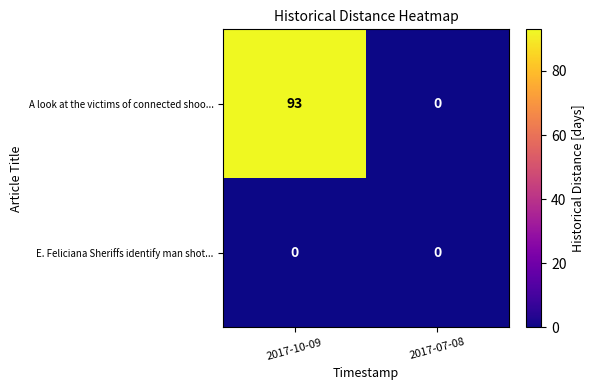

At how many categories does at least one series exceed 47?

1